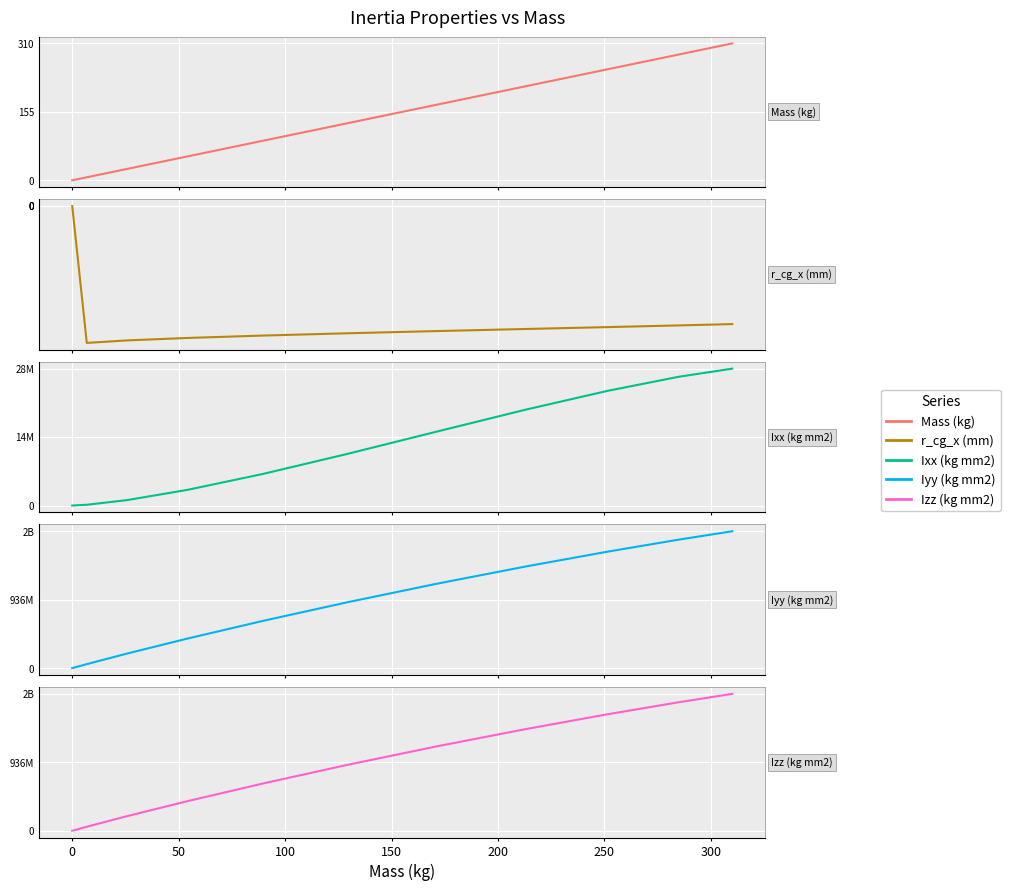

Which series has the largest total across all categories?

Iyy (kg mm2)